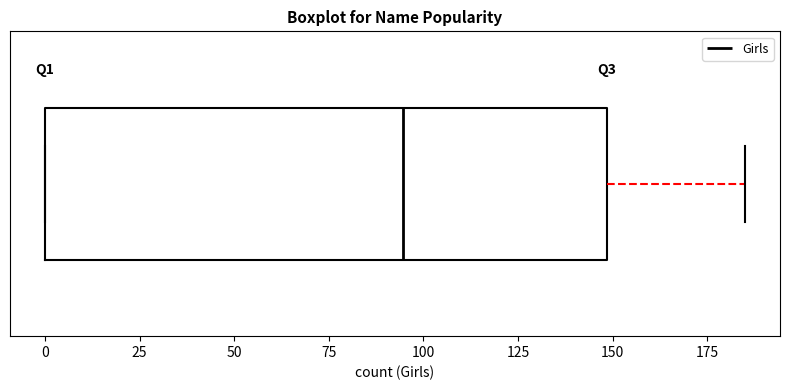

Read this box plot against the x-axis: the position of the median line, the range covered by the box, and the ends of both whiskers. The values are not printed on the chart, so give them approximately, as read against the axis.

median 95, box 0 to 150, whiskers 0 to 185